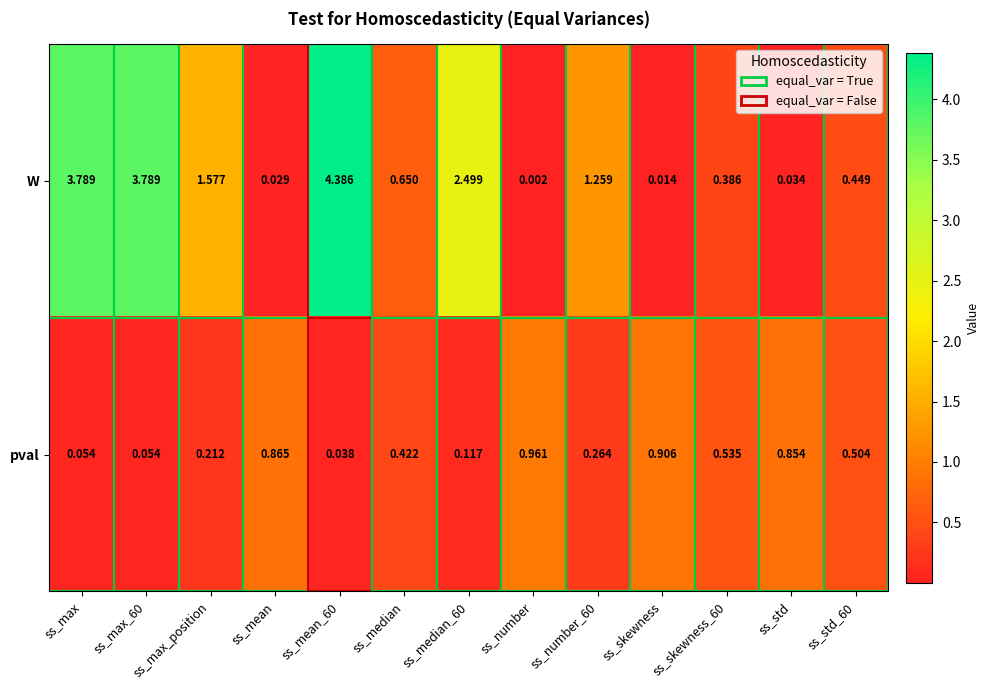

Rank the series by their average value, from lowest to highest.

pval, W